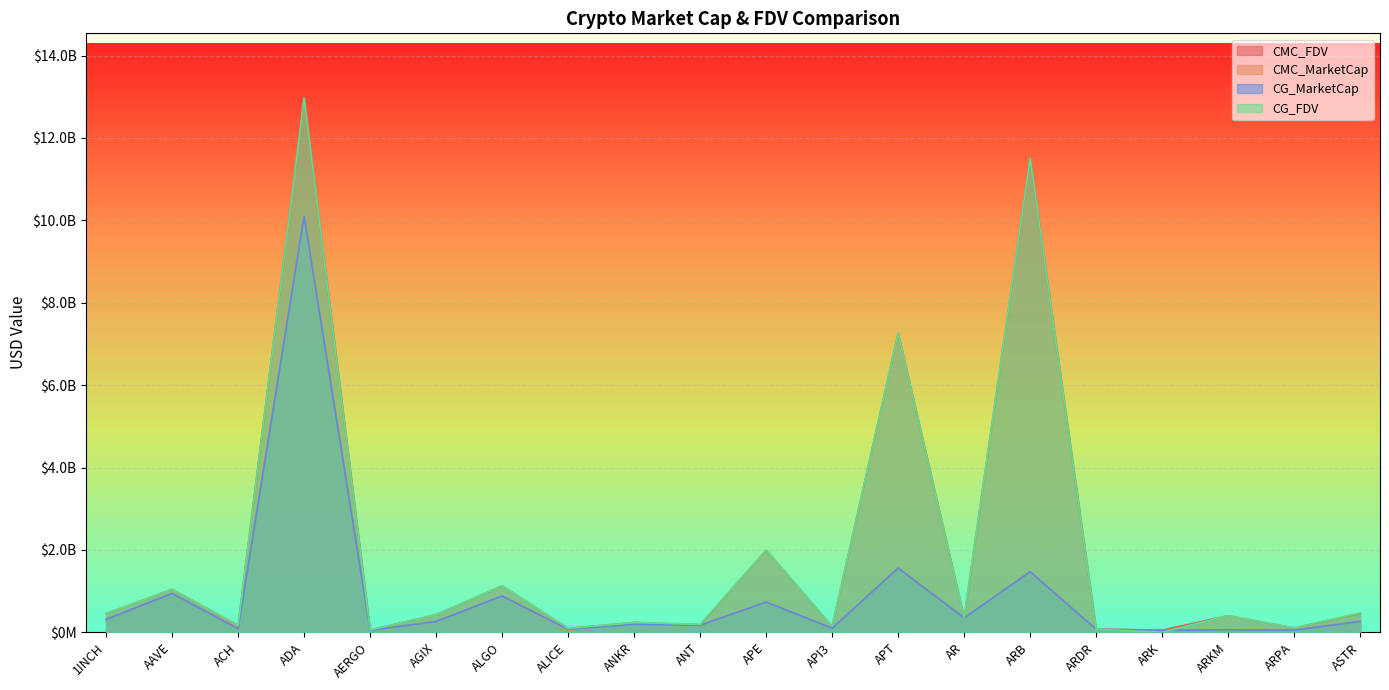

At which label does CMC_FDV reach its peak?

ADA